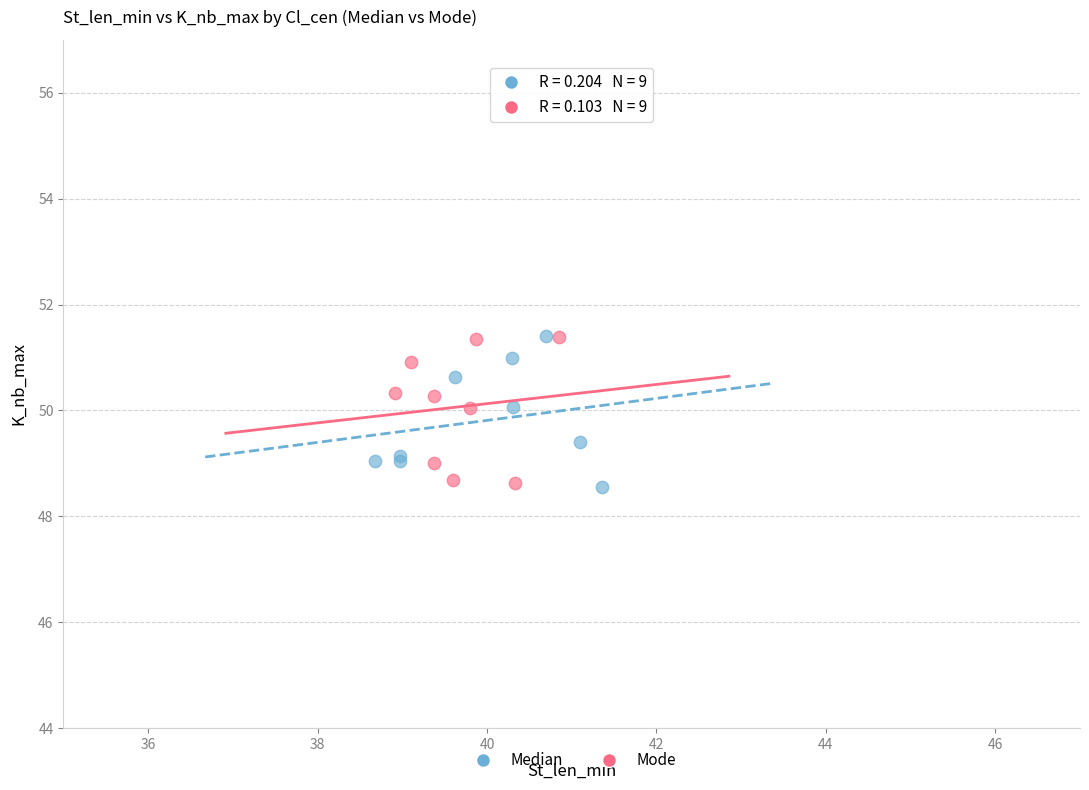

What are all the series names shown in the legend?

Median, Mode